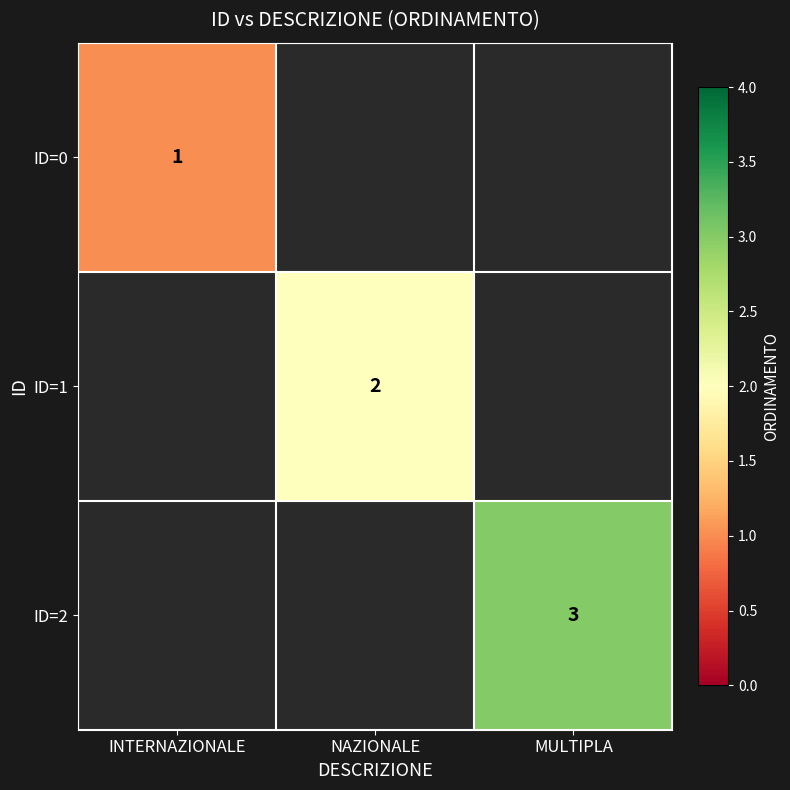

The value of ID=0 at INTERNAZIONALE is 2. True or false?

False